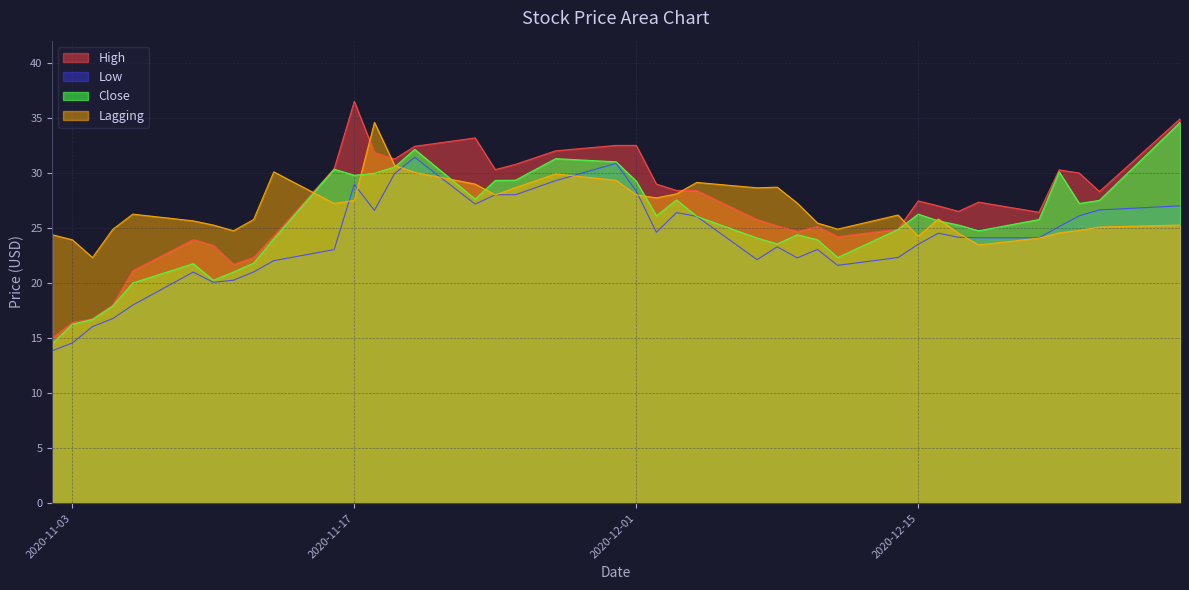

The Lagging series shows 8.7 at 2020-11-03. True or false?

False